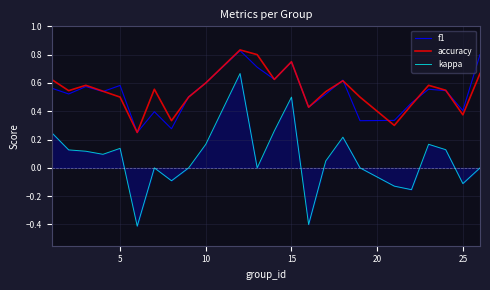

What are all the series names shown in the legend?

f1, accuracy, kappa